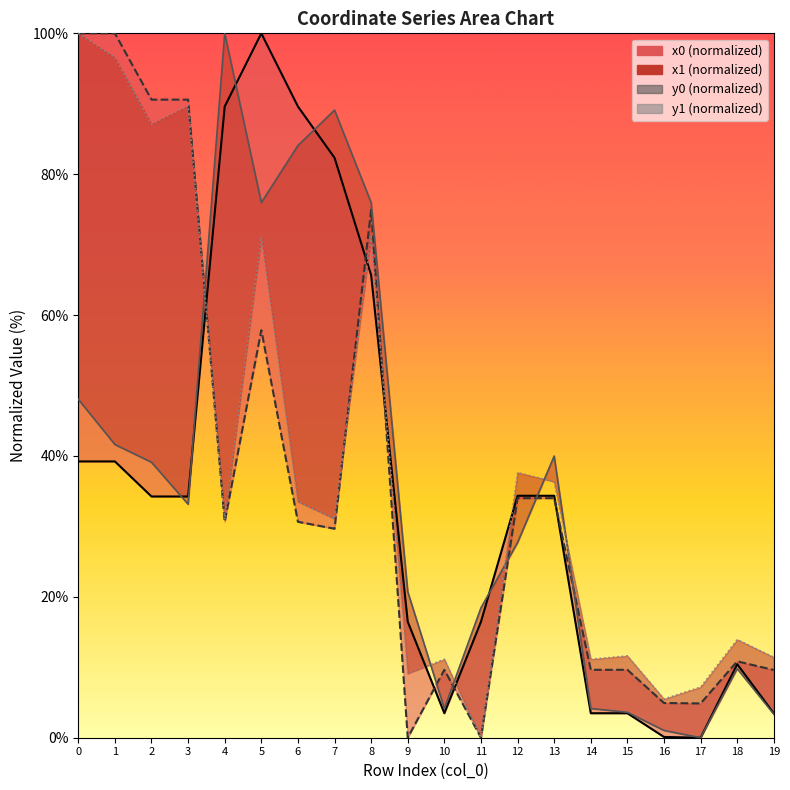

Is it true that y0 equals 9.6 at 14?

True